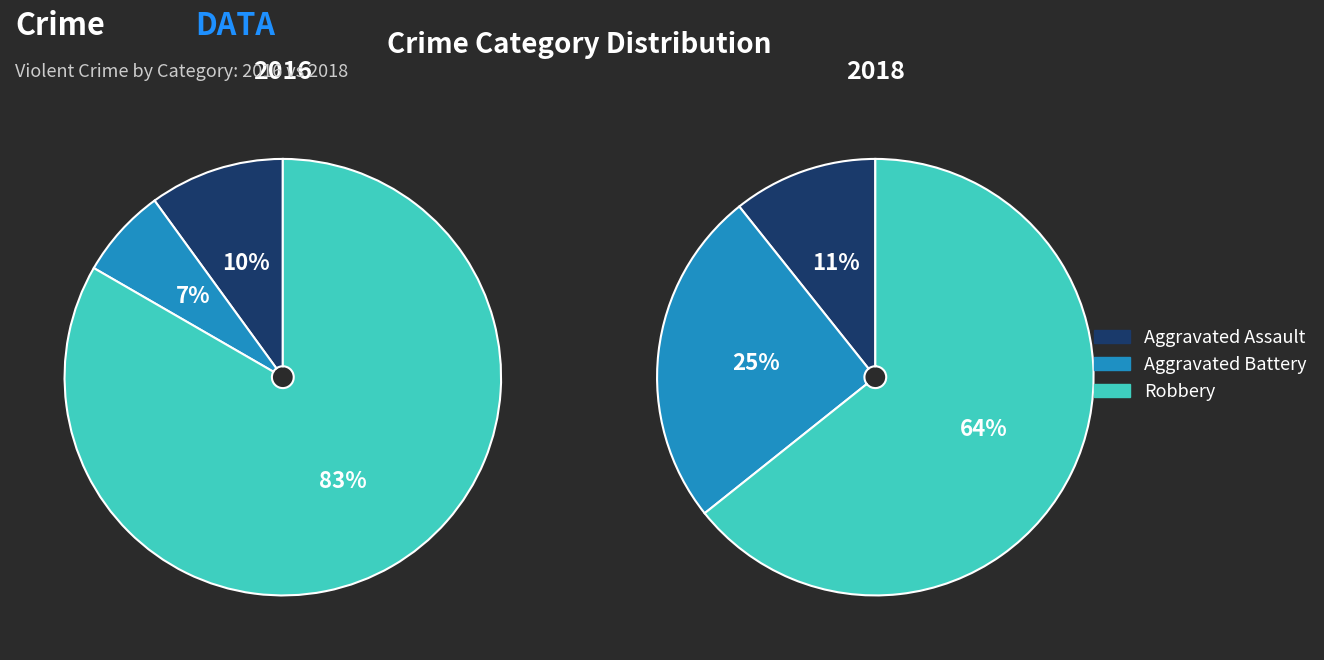

True or false: 2 accounts for 58% of the total.

False